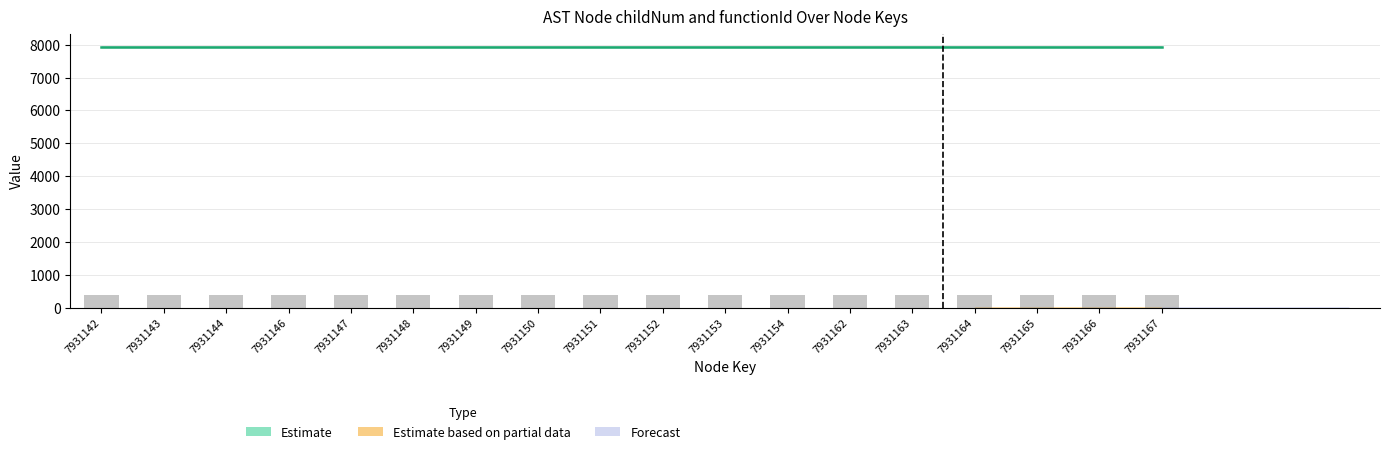

What is the minimum value shown in the chart?

396.6